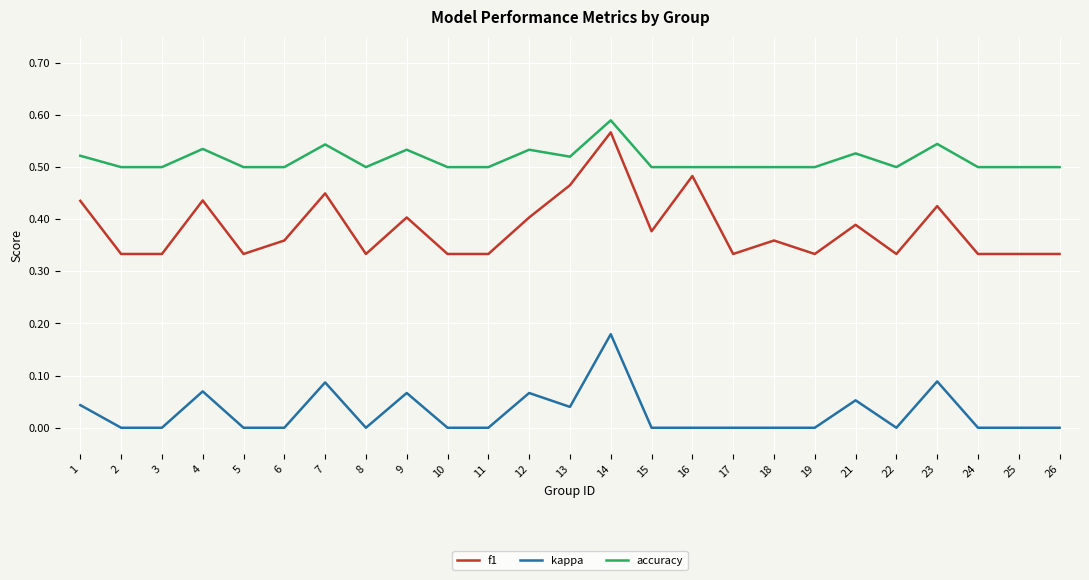

List the series in order of their peak value, highest first.

accuracy, f1, kappa